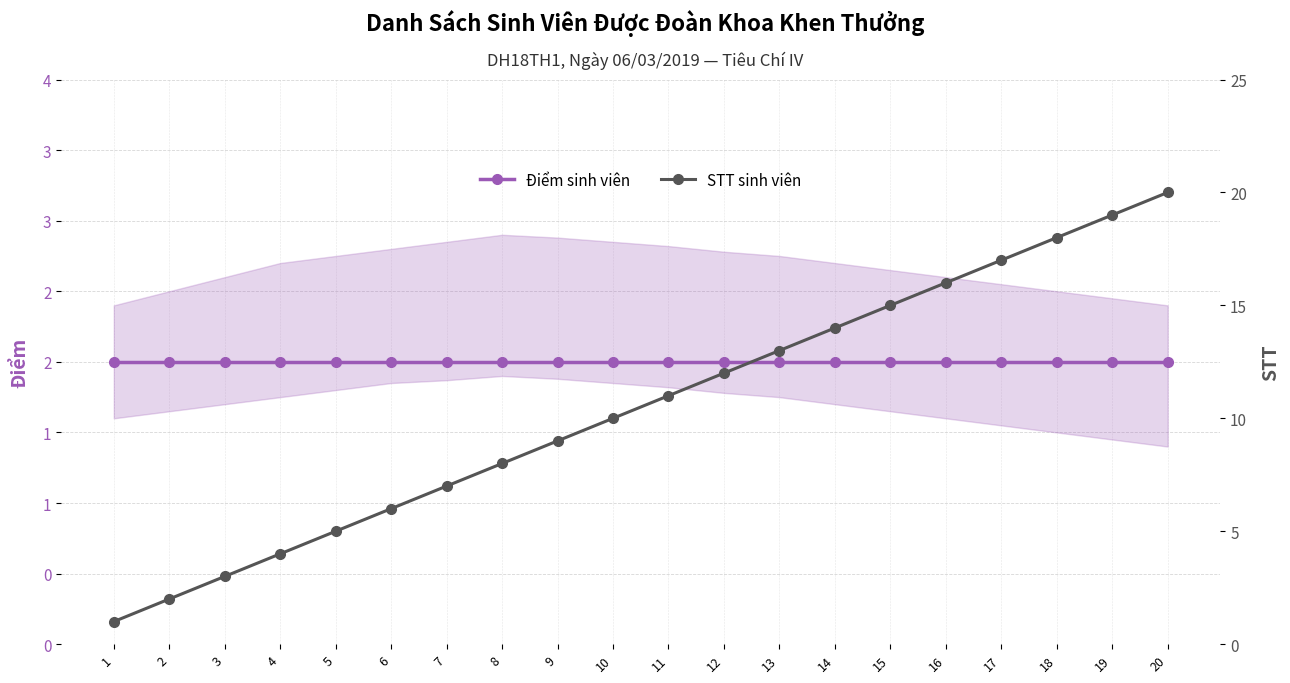

How many values in the STT sinh viên series exceed 11?

9